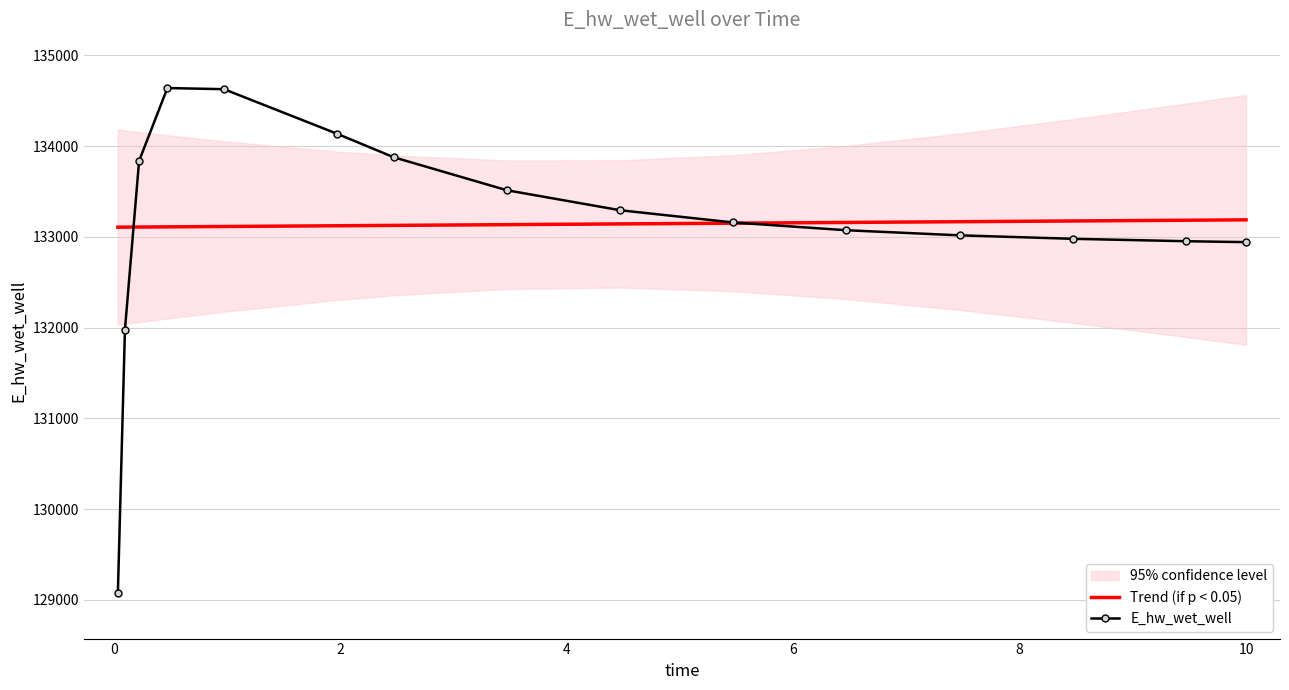

Which series ends up on top after the final intersection of Trend (if p < 0.05) and E_hw_wet_well?

Trend (if p < 0.05)